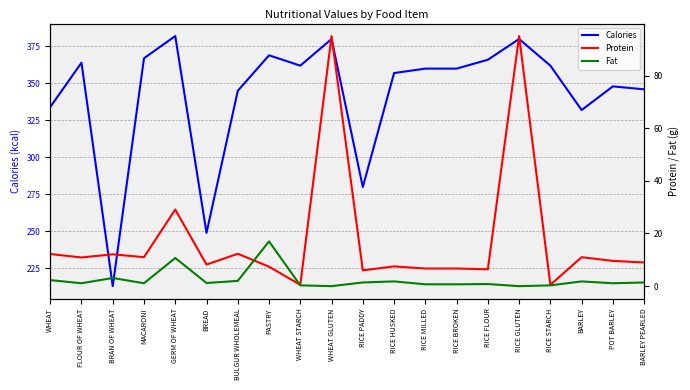

Which series has the largest total across all categories?

Calories